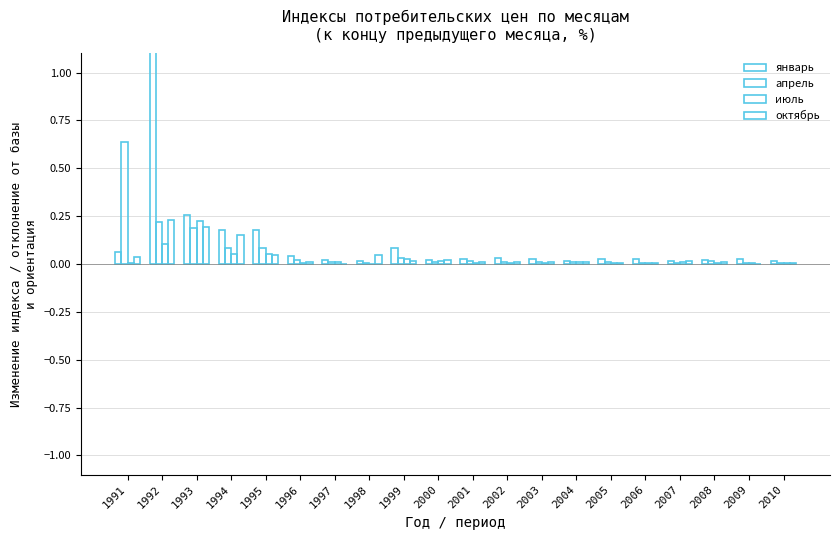

List the series in order of their peak value, highest first.

январь, апрель, октябрь, июль